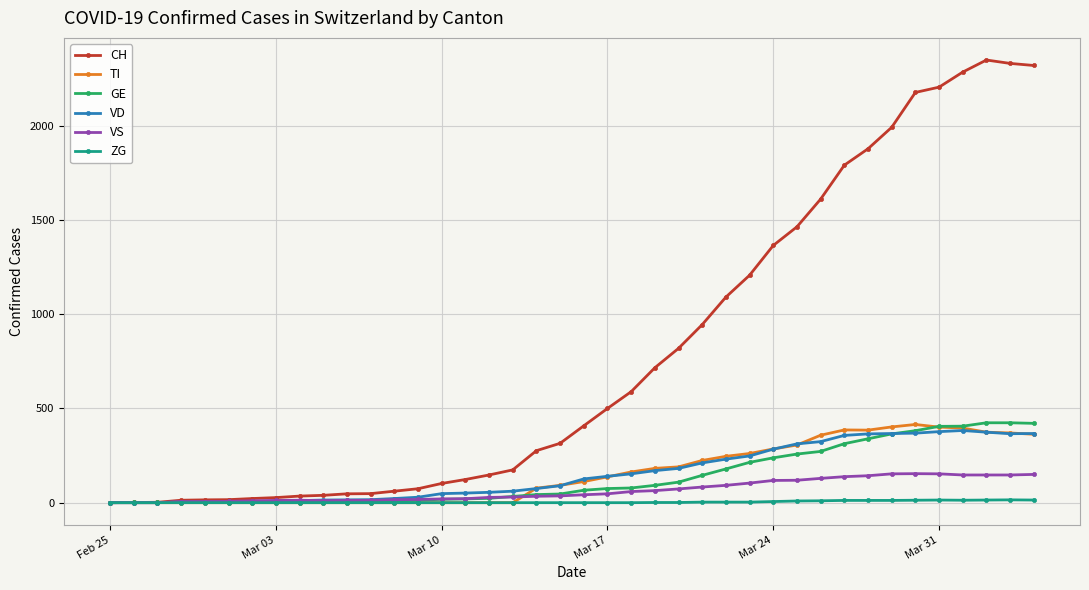

What is the highest value of the ZG series?

15